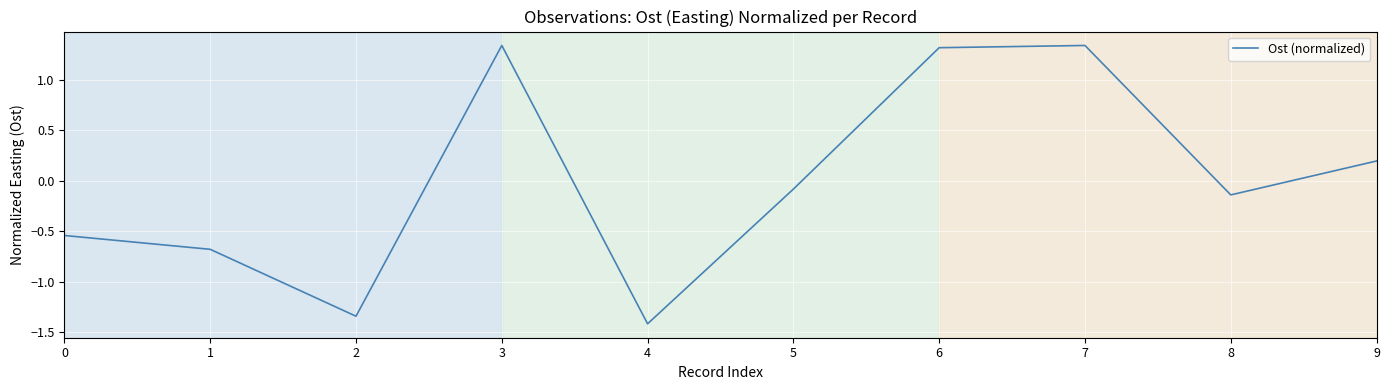

How many values are below 0?

6